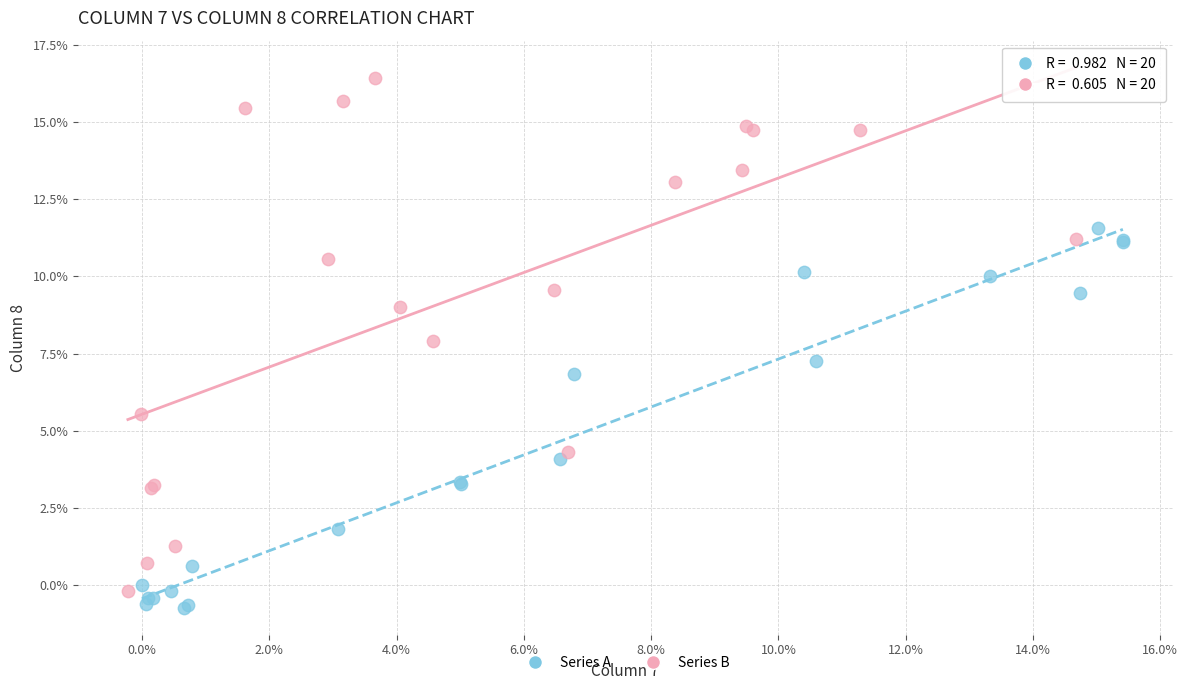

What are all the series names shown in the legend?

Series A, Series B